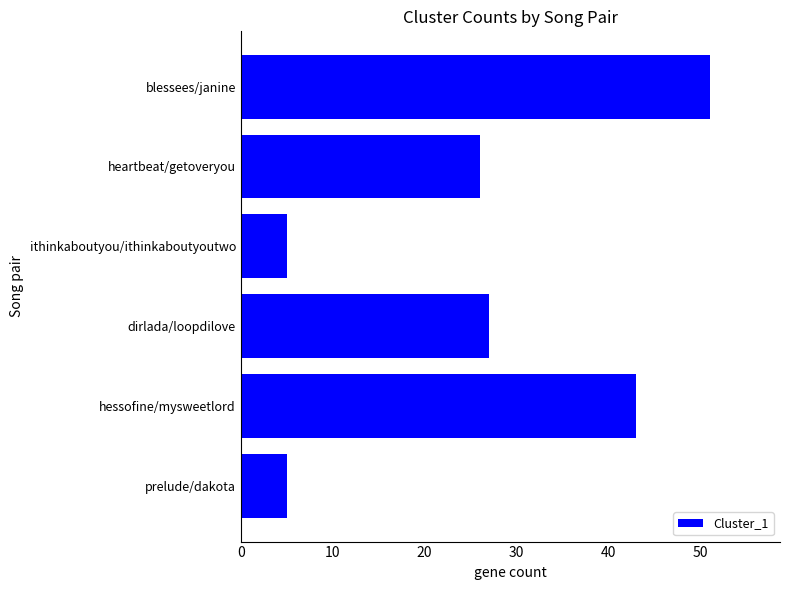

Does the chart contain any negative values?

No